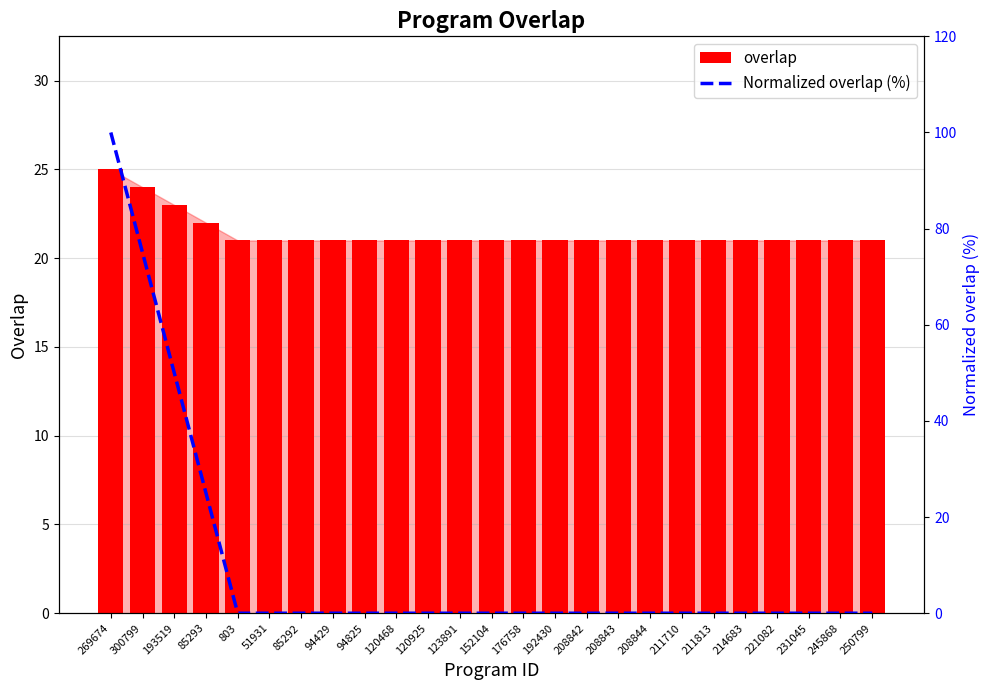

What is the spread (max minus min) of values at 245868?

21